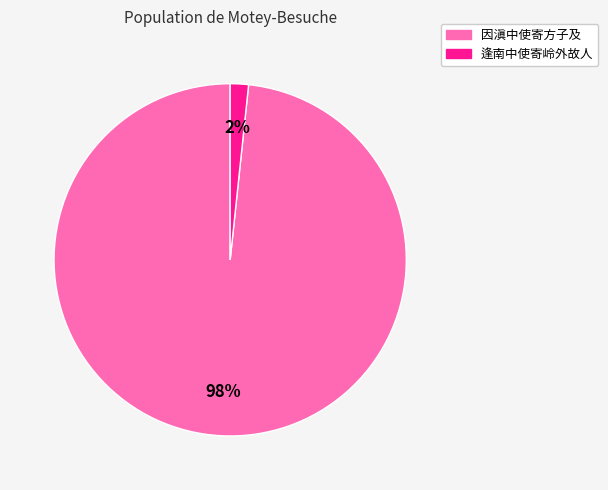

How many segments does this pie chart have?

2